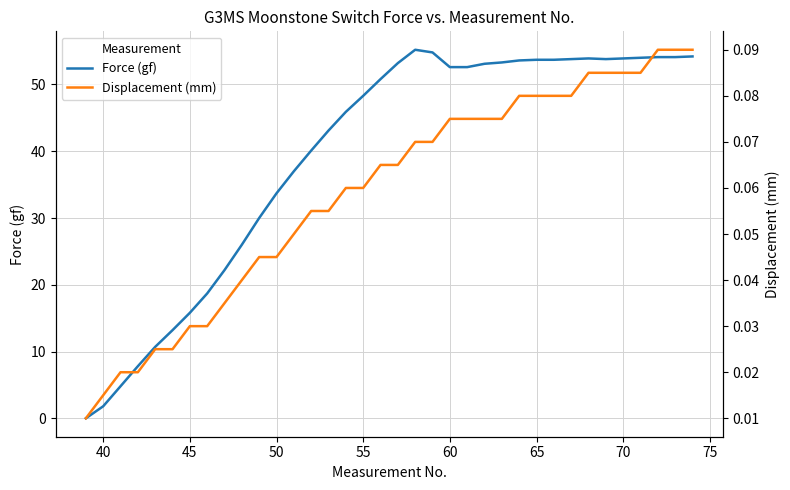

How many Displacement (mm) values are between 0 and 1?

36